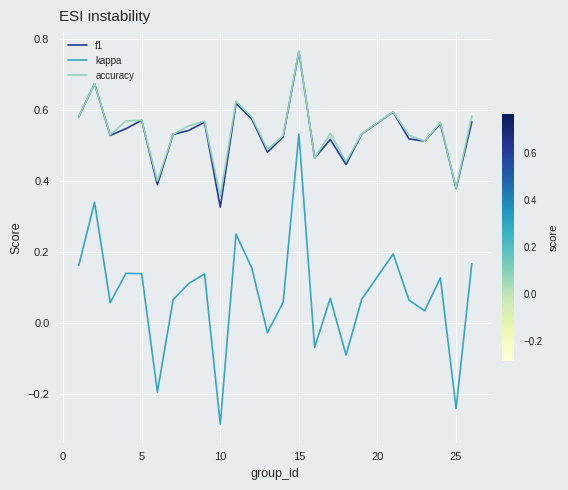

Which series has the largest range (max minus min)?

kappa